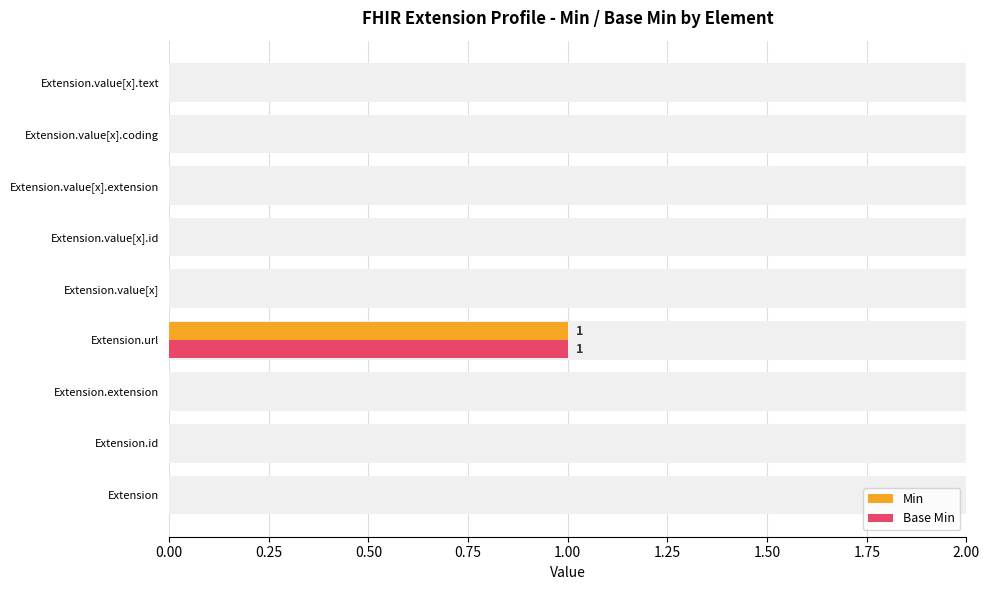

What position from the right is Extension.id?

8